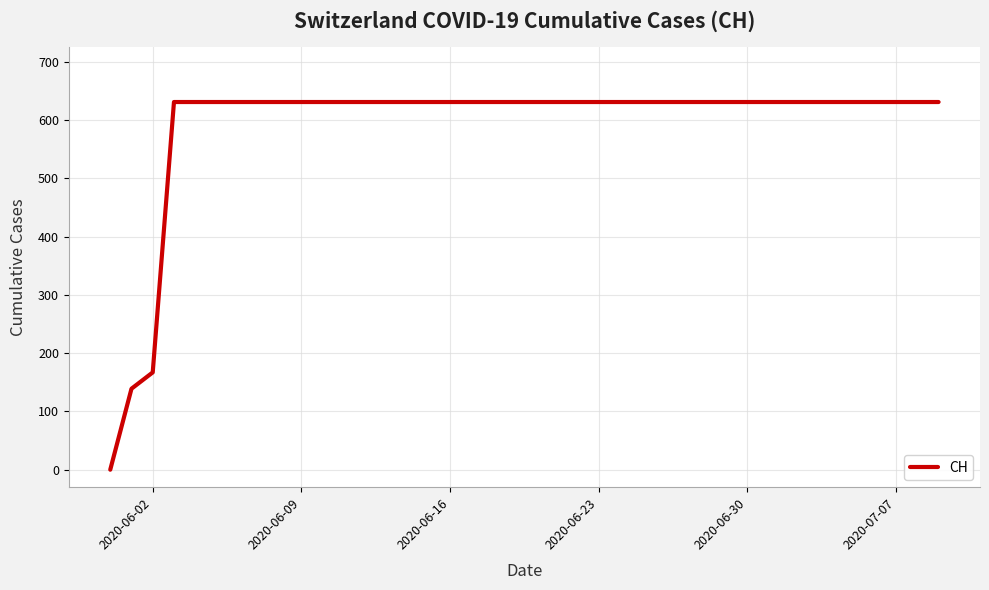

What is the difference between the maximum and minimum values?

631